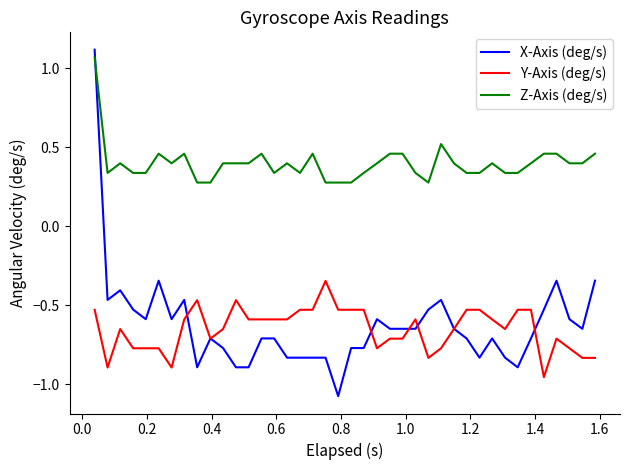

Which series has the widest spread of values?

X-Axis (deg/s)